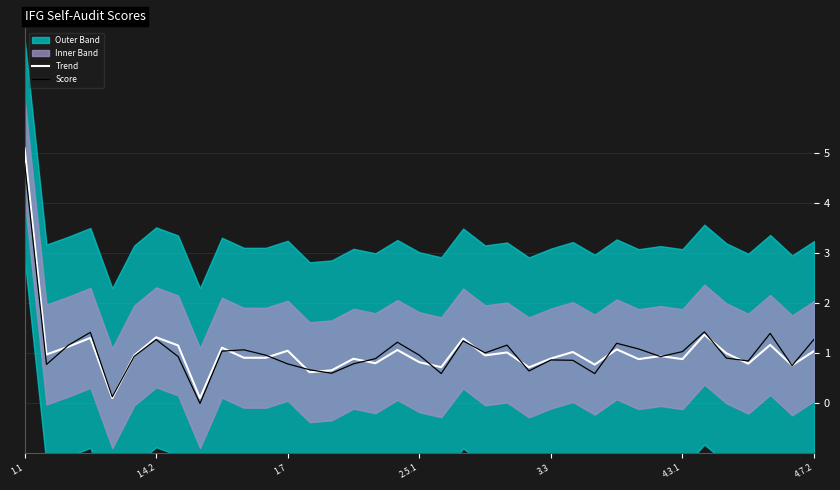

True or false: Trend has a value of 1.7 at 22.

False